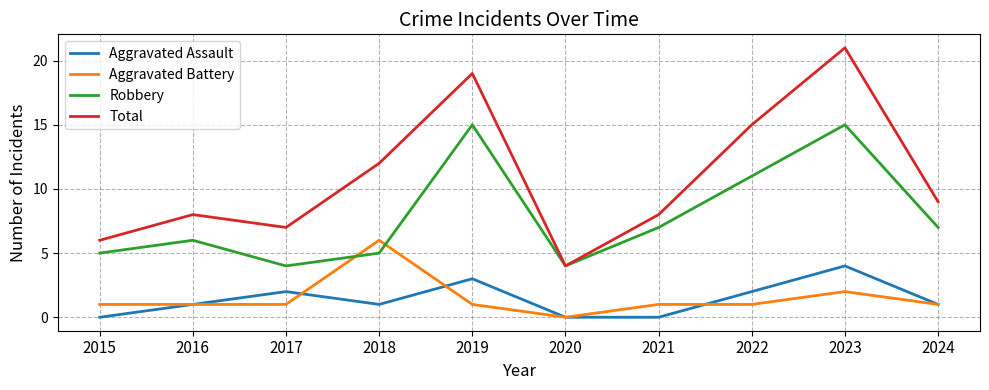

What is the lowest value of the Robbery series?

4